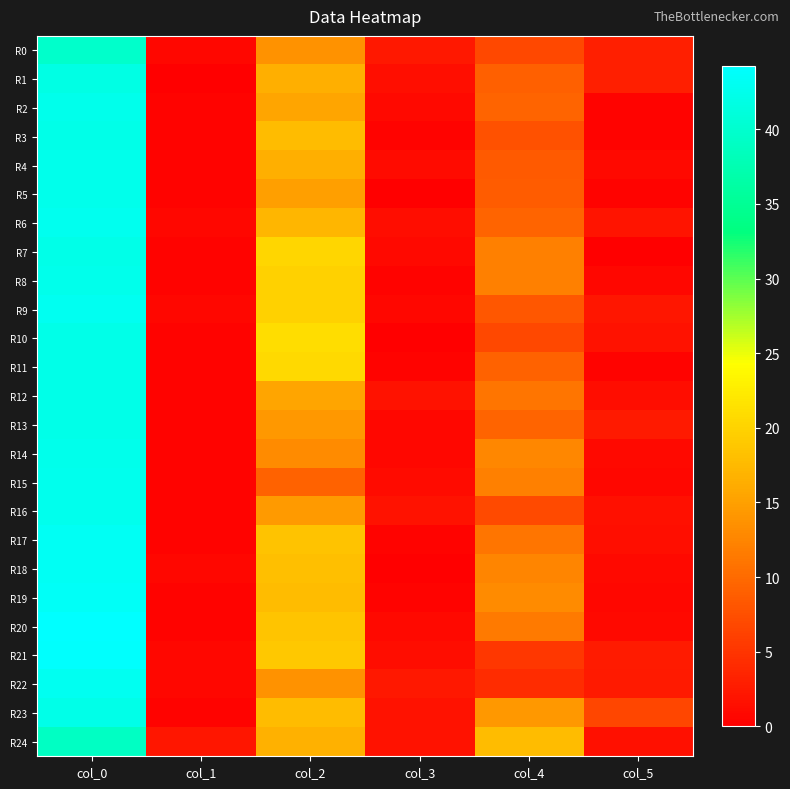

At which category is the sum across all series the highest?

col_0